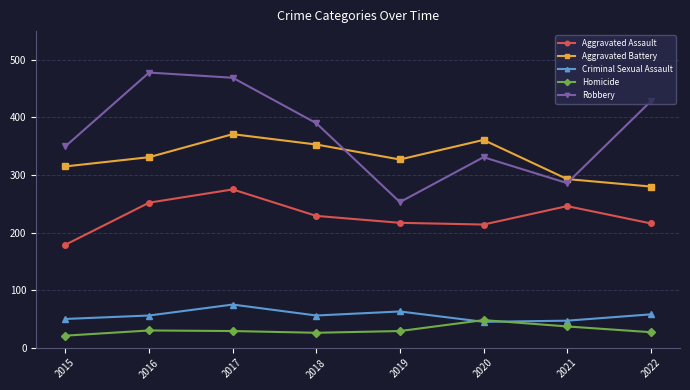

What is the value of the Aggravated Assault point at the 1st from the left?

179